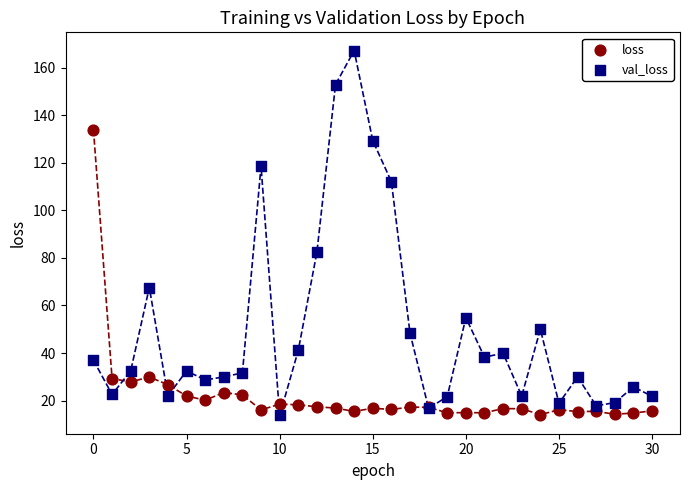

Across all series, what Y value is closest to 90?

82.4